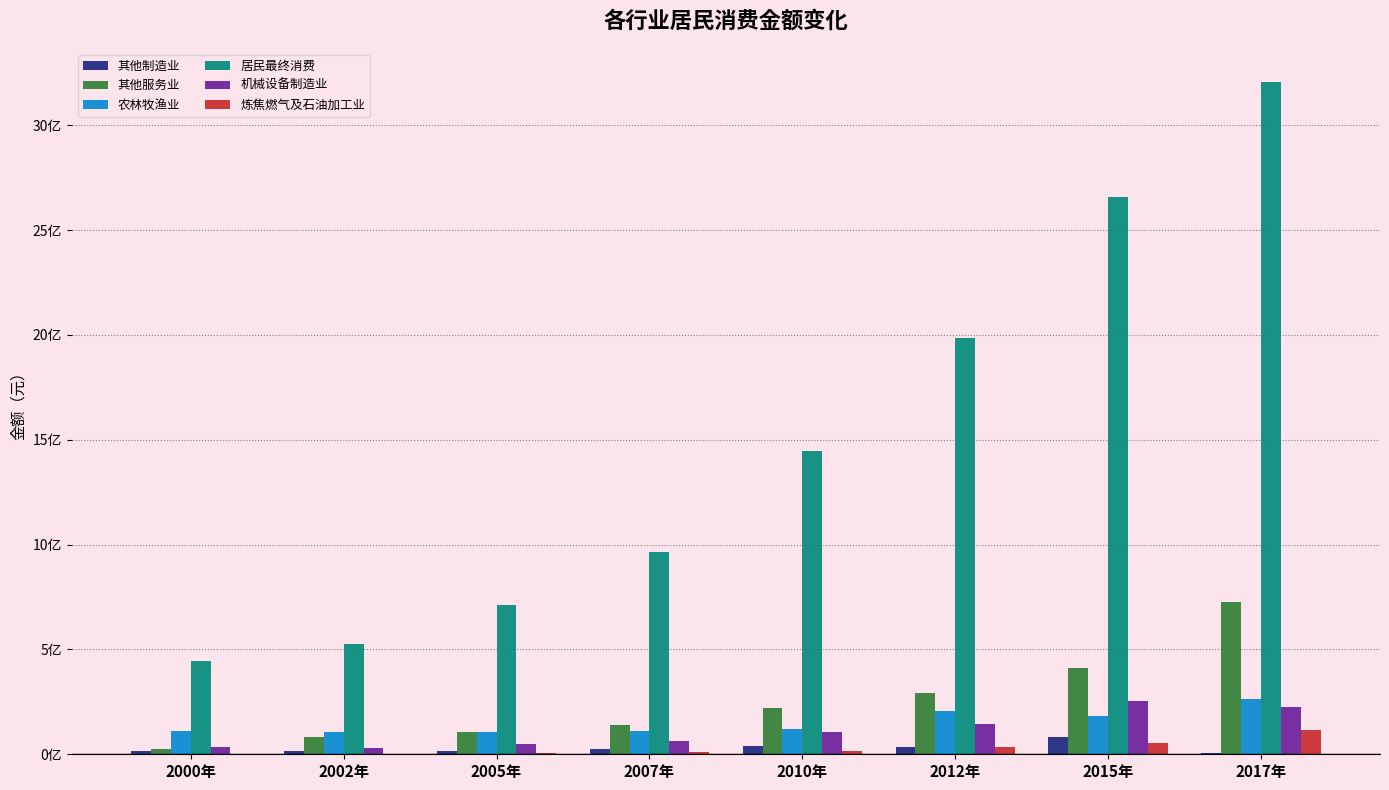

Which category has the highest value across all series?

2017年